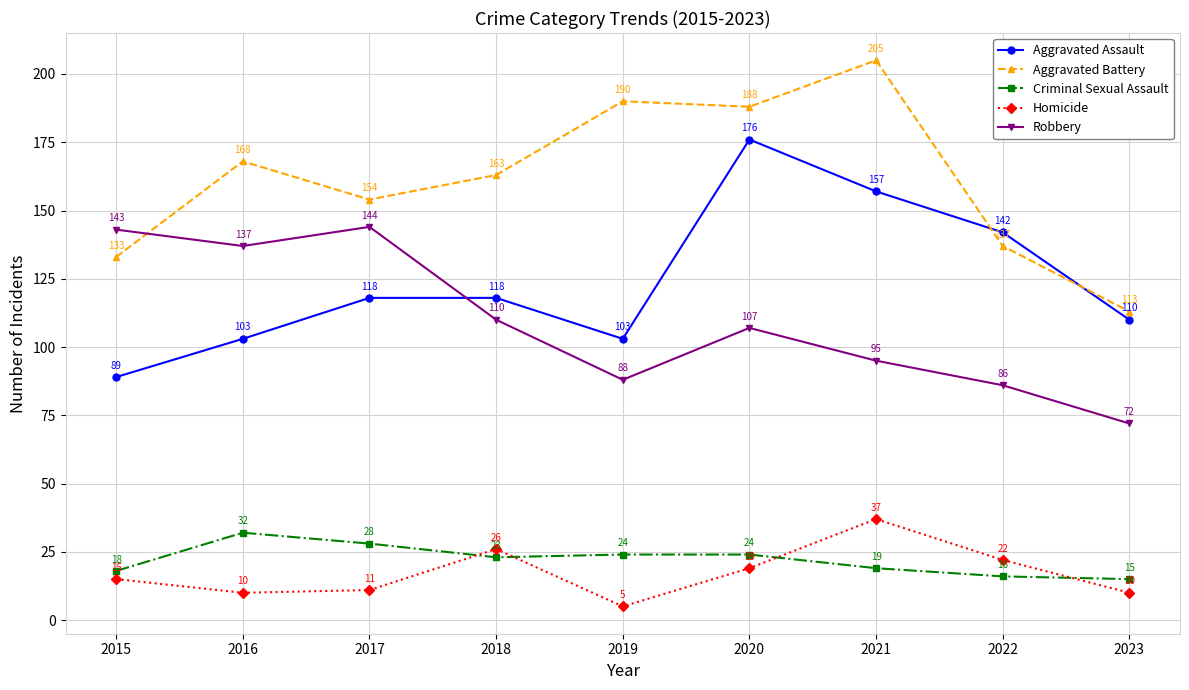

Is it true that Criminal Sexual Assault equals 44 at 2016?

False